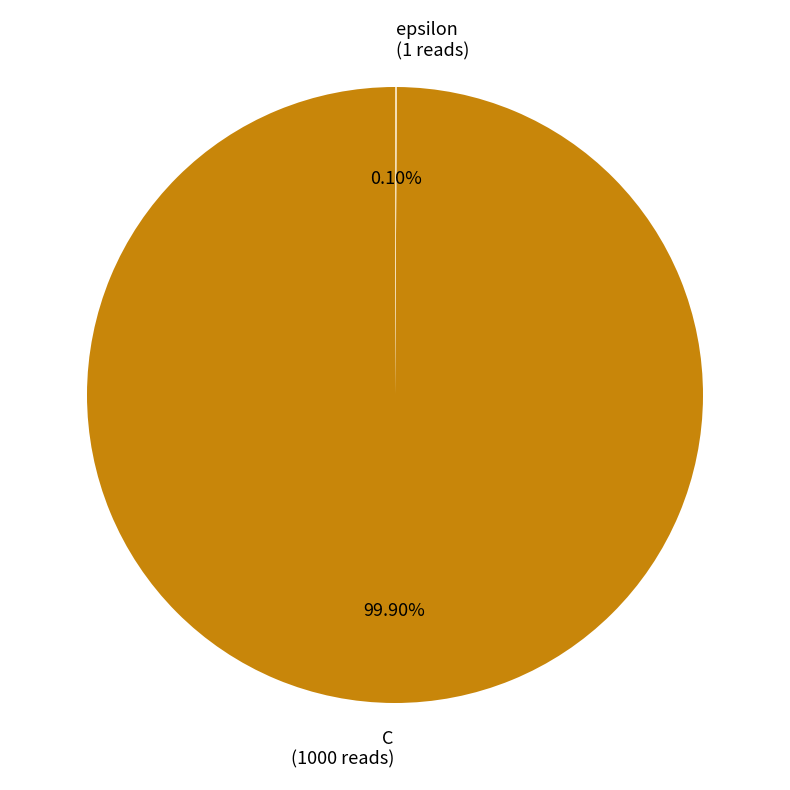

Is C (1000 reads) the majority of the pie?

Yes